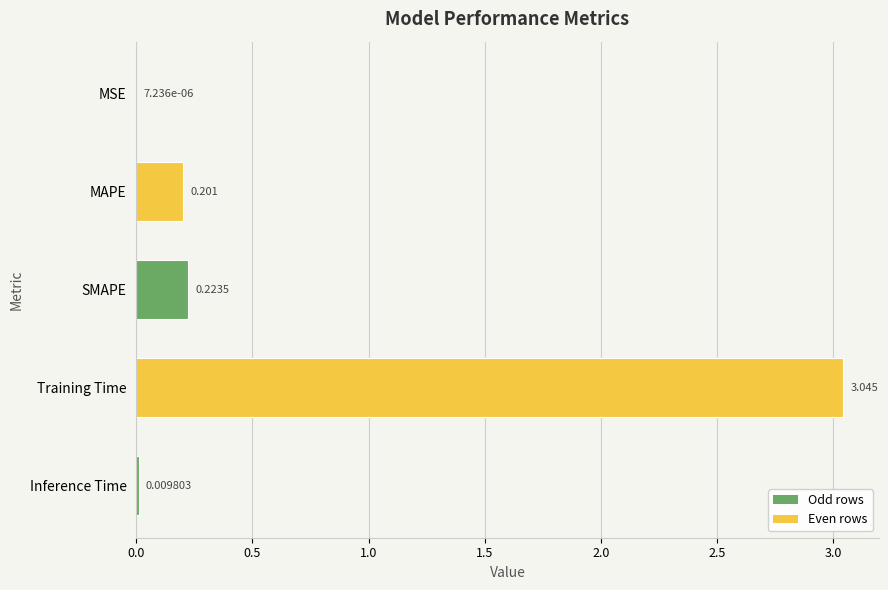

How many distinct data groups are displayed?

1